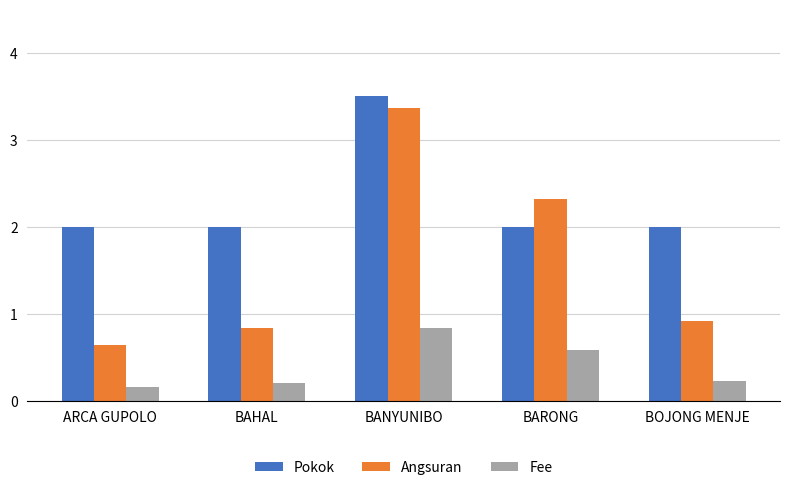

Rank the series by their average value, from lowest to highest.

Fee, Angsuran, Pokok